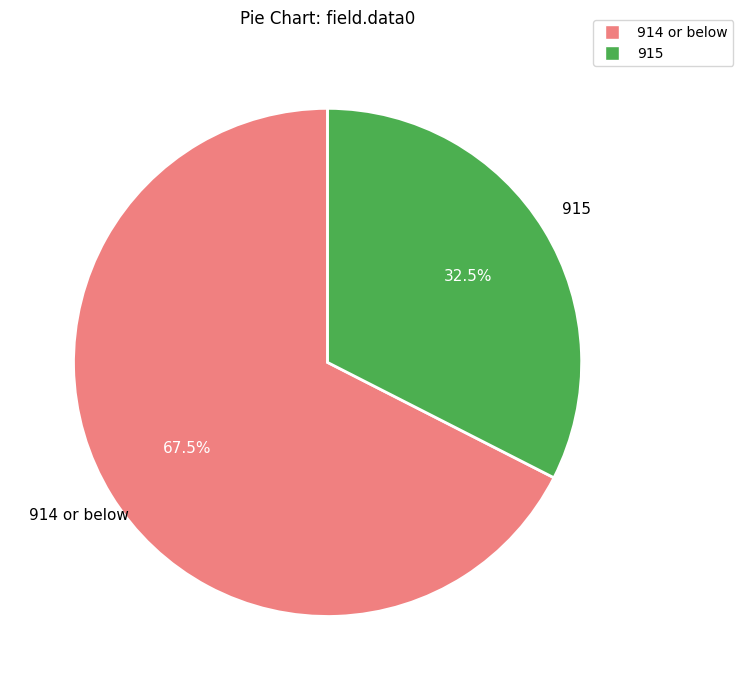

Is there a majority slice in this chart?

Yes